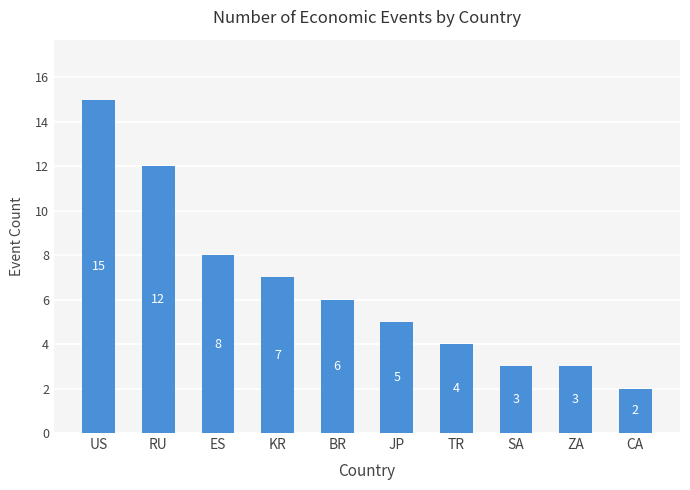

What is the label of the 2nd bar from the right?

ZA